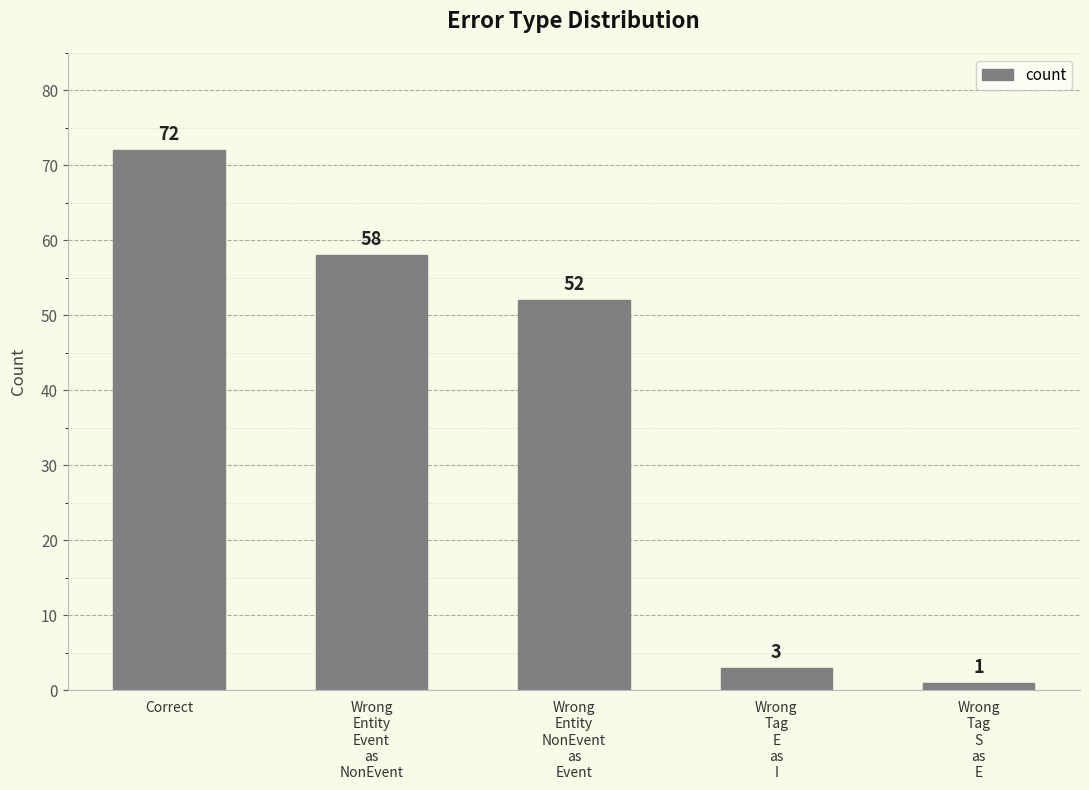

What is the change in value from Wrong
Entity
Event
as
NonEvent to Wrong
Tag
E
as
I?

-55